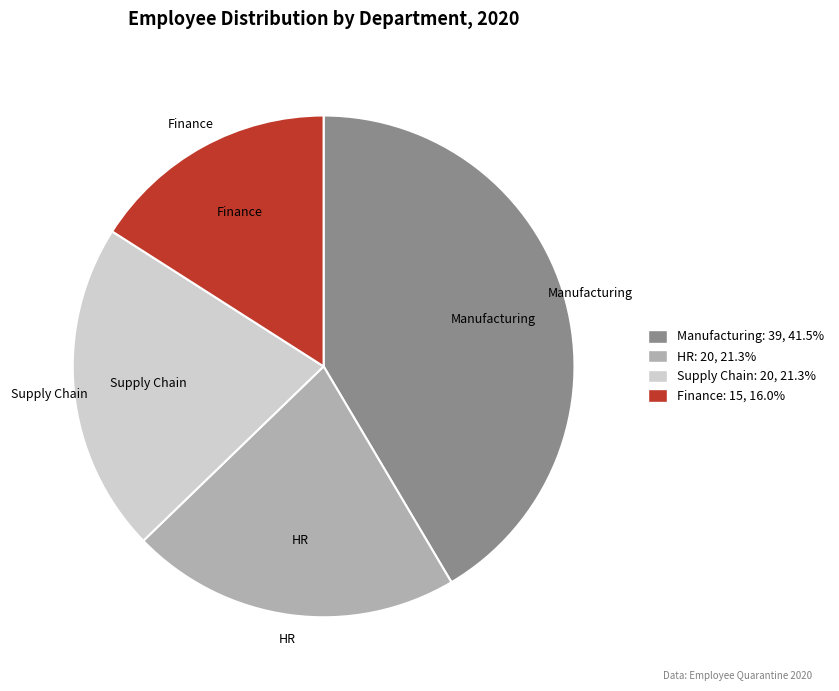

Is there any slice that represents more than half of the pie?

No